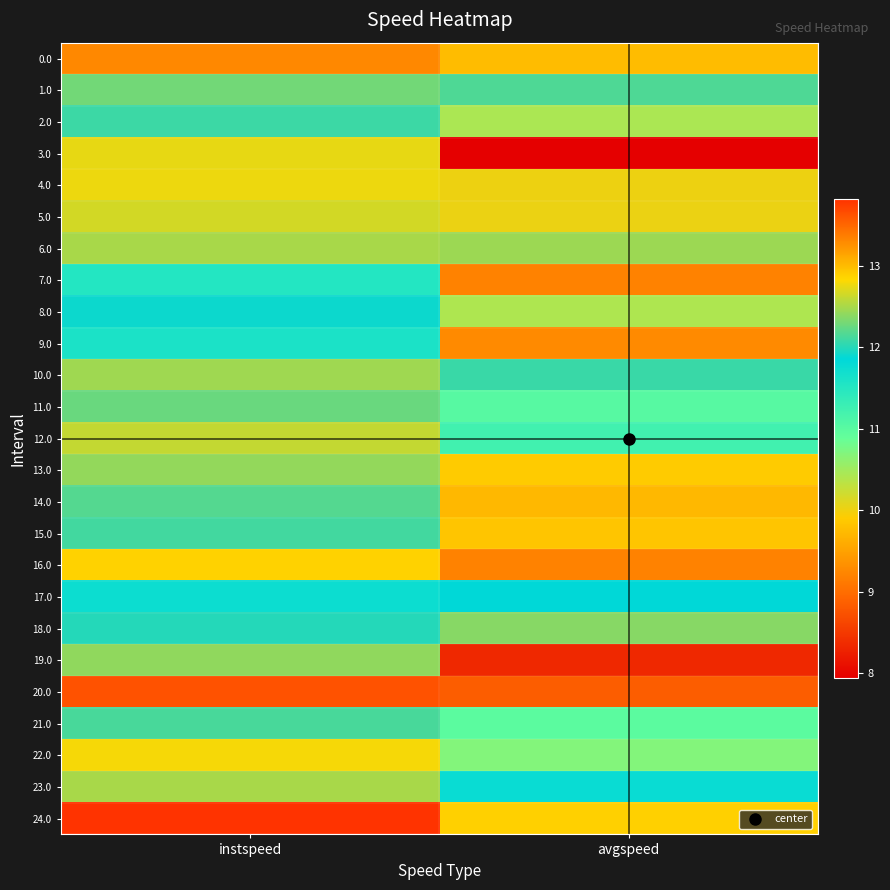

At which category is the sum across all series the highest?

instspeed